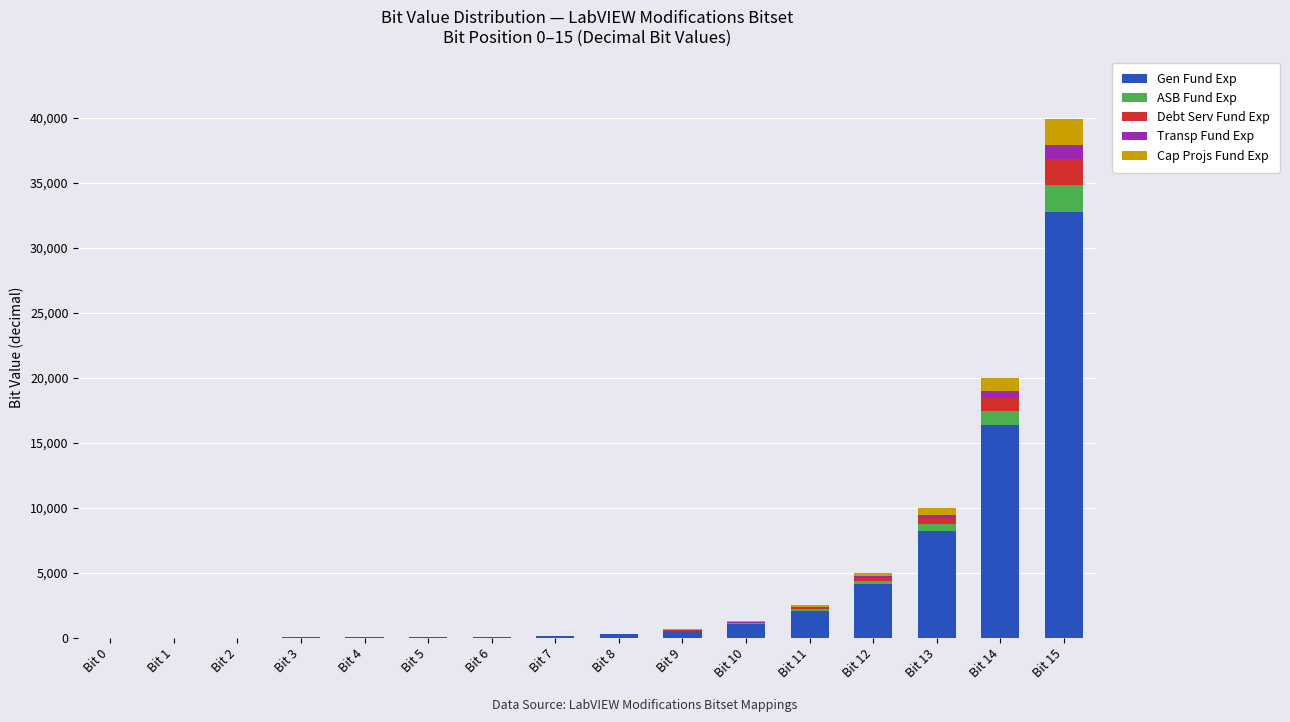

The value of Gen Fund Exp at Bit 10 is 1024. True or false?

True